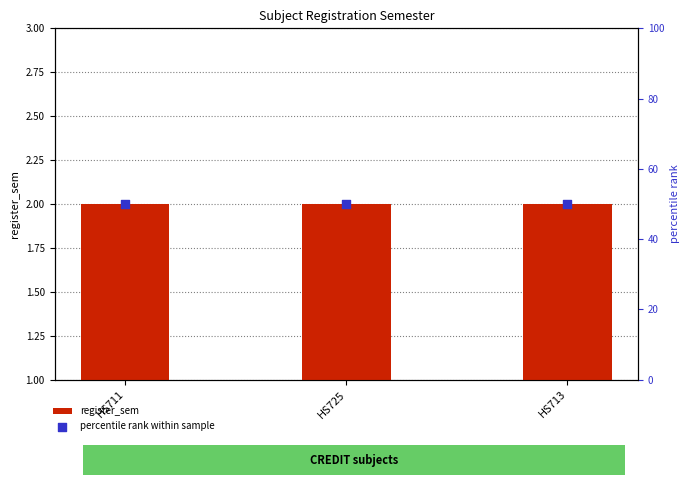

Which series has the widest spread of Y values?

register_sem